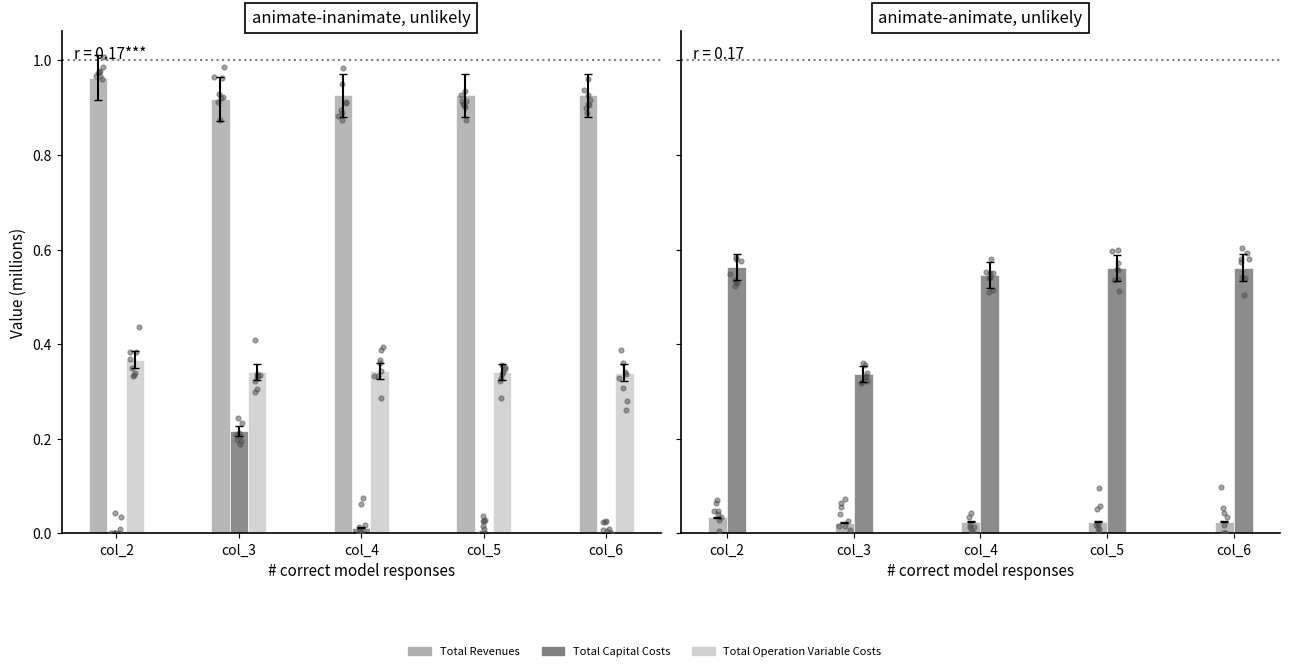

What is the total value across all series at col_4?

1.9